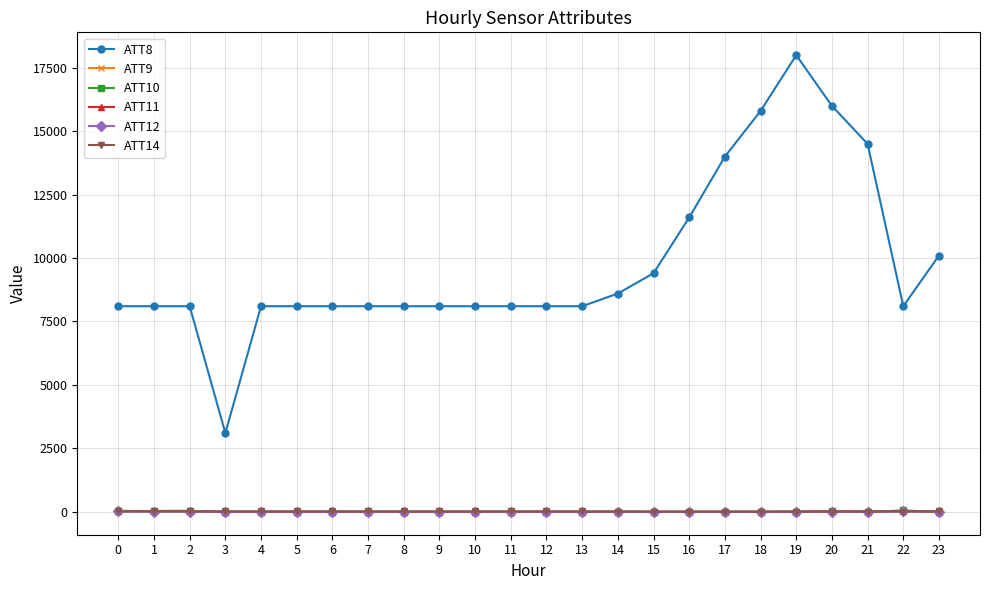

True or false: ATT11 has more than 1 points higher than both neighbors.

True